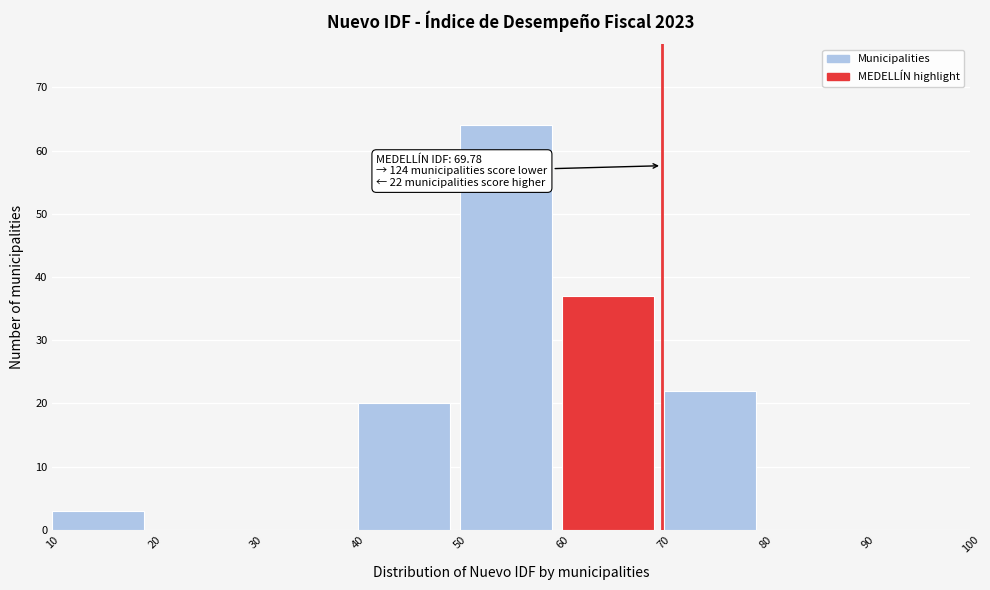

Which range on the x-axis has the tallest bar?

50 to 60